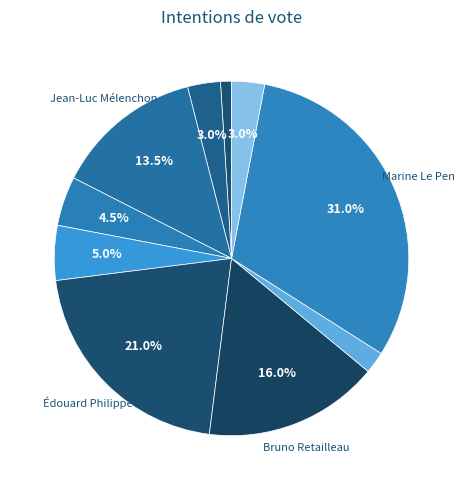

How many slices are in this pie chart?

10